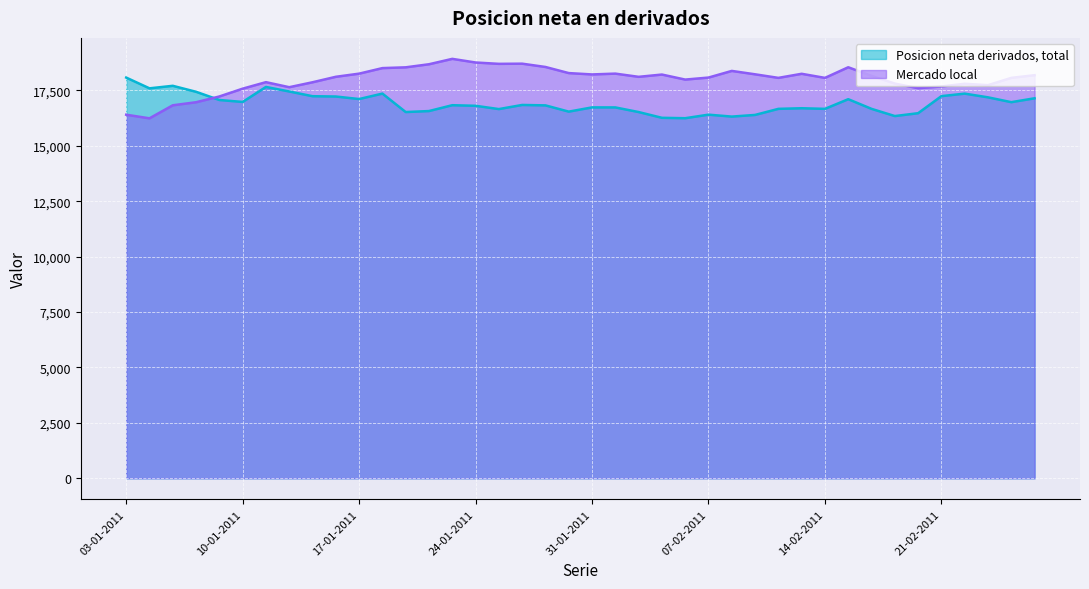

What is the difference between the highest and lowest values at 07-02-2011?

1674